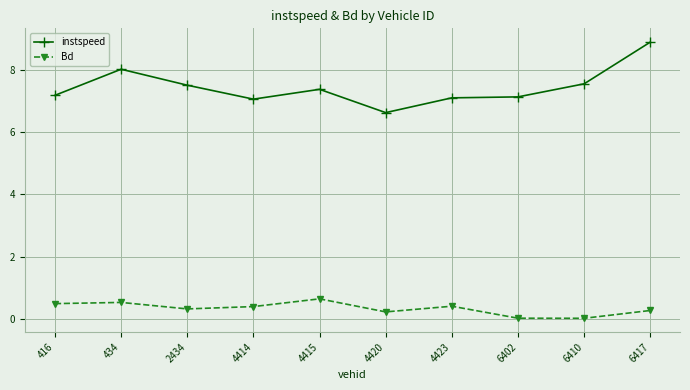

Between 416 and 6402, which series saw the biggest shift?

Bd